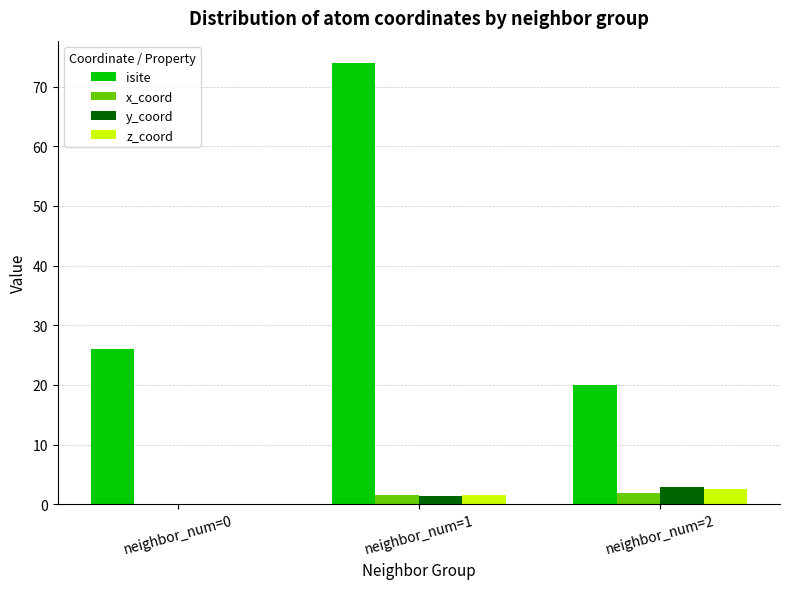

At which category is the sum across all series the highest?

neighbor_num=1